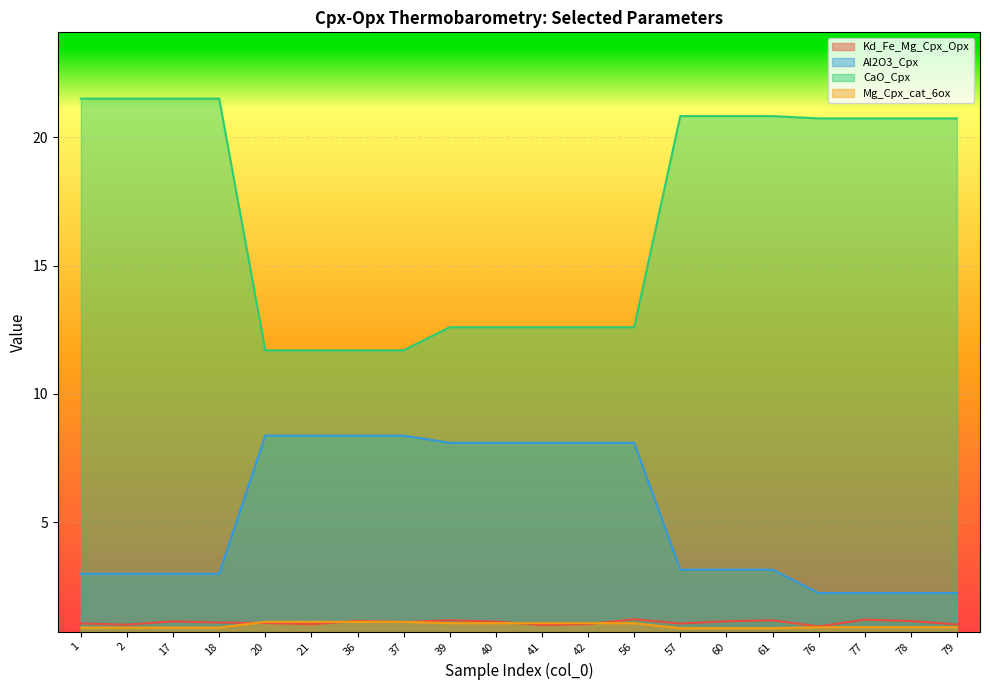

Is the value of CaO_Cpx at 2 greater than the value of Kd_Fe_Mg_Cpx_Opx at 76?

Yes